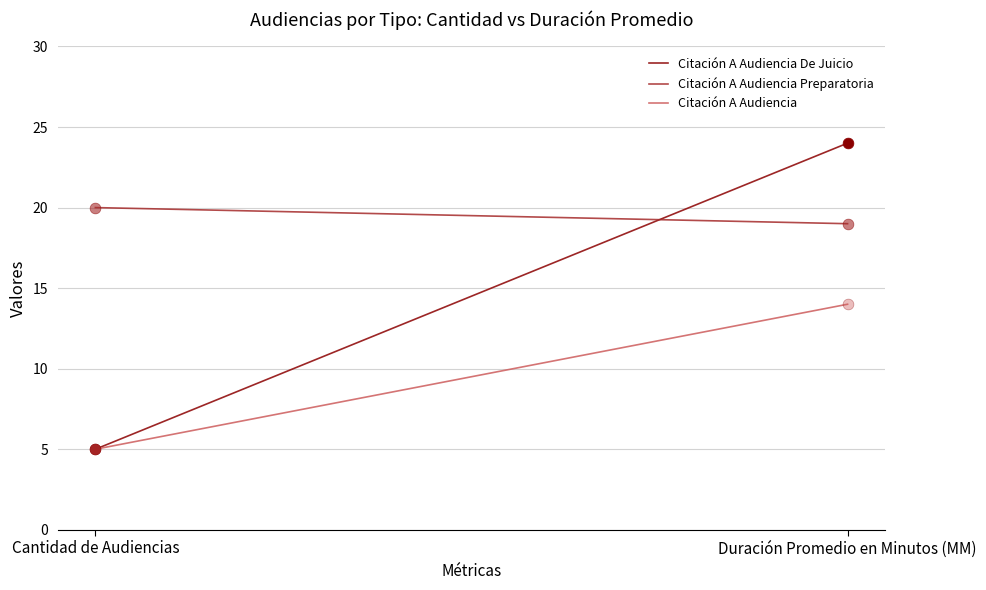

Which series has the largest total across all categories?

Citación A Audiencia Preparatoria